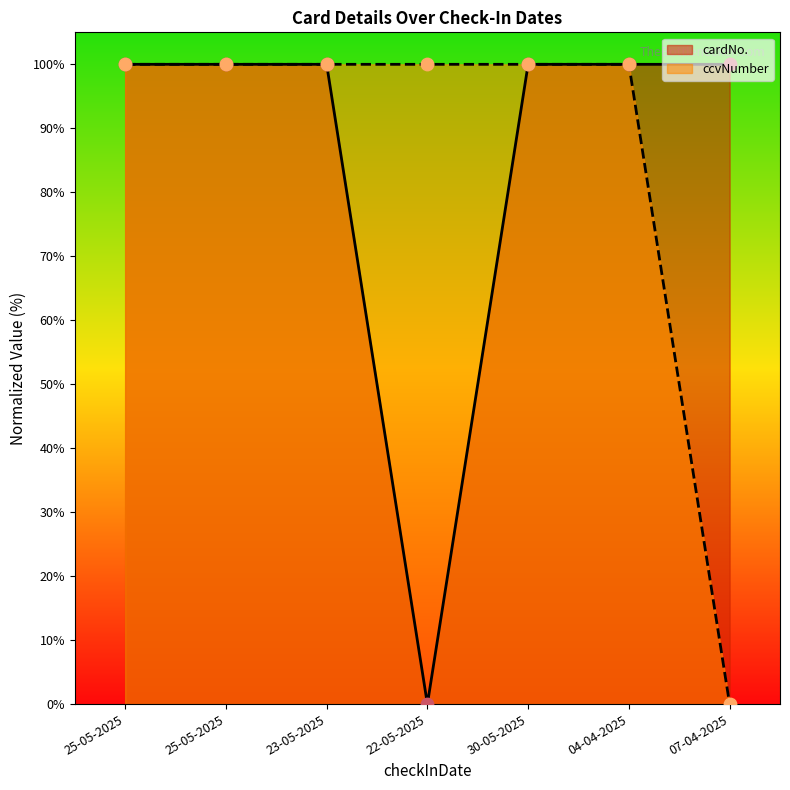

What is the total value across all series at 25-05-2025?

200.0